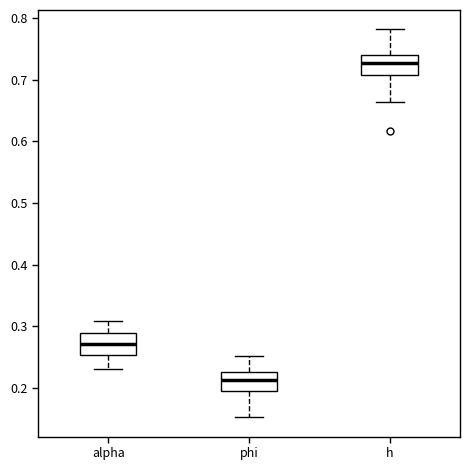

Reading left to right, transcribe this box plot: for each box, give where its median line is, the range the box spans, and where its two whiskers end, as read against the y-axis. The values are not printed on the chart, so give them approximately, as read against the axis.

alpha: median 0.27, box 0.25 to 0.29, whiskers 0.23 to 0.31
phi: median 0.21, box 0.20 to 0.23, whiskers 0.15 to 0.25
h: median 0.73, box 0.71 to 0.74, whiskers 0.66 to 0.78